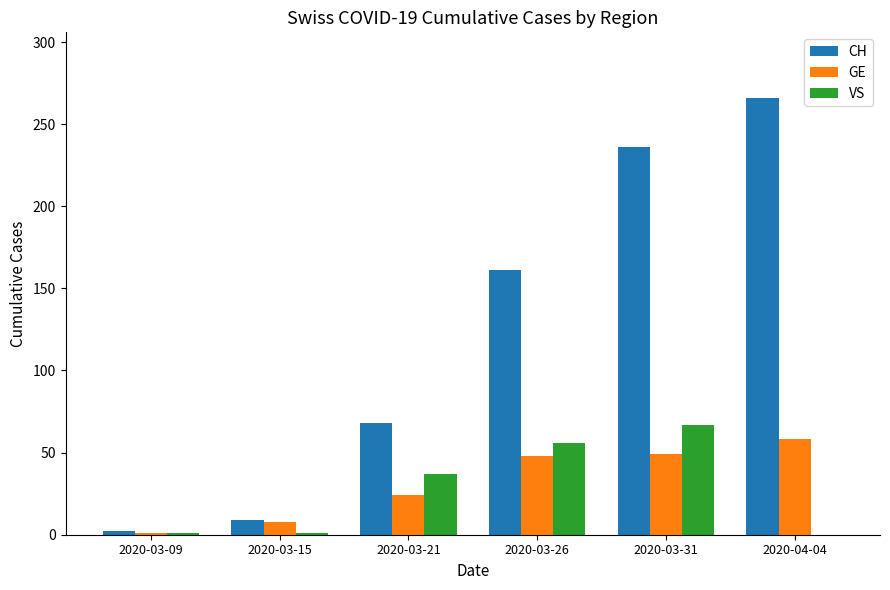

Between 2020-03-21 and 2020-03-31, which series saw the biggest shift?

CH